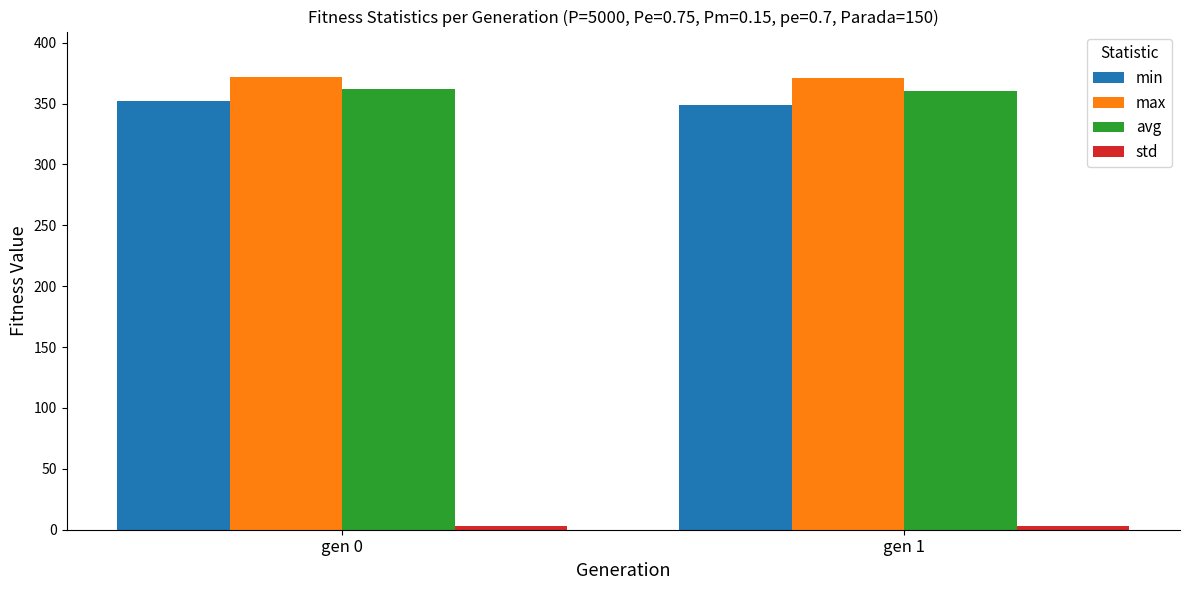

The value of avg at gen 1 is 360.6. True or false?

True